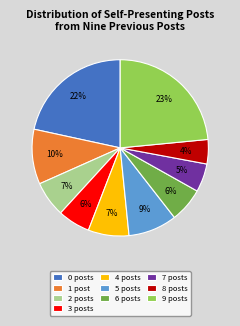

Between 5 posts and 4 posts, which is larger?

5 posts